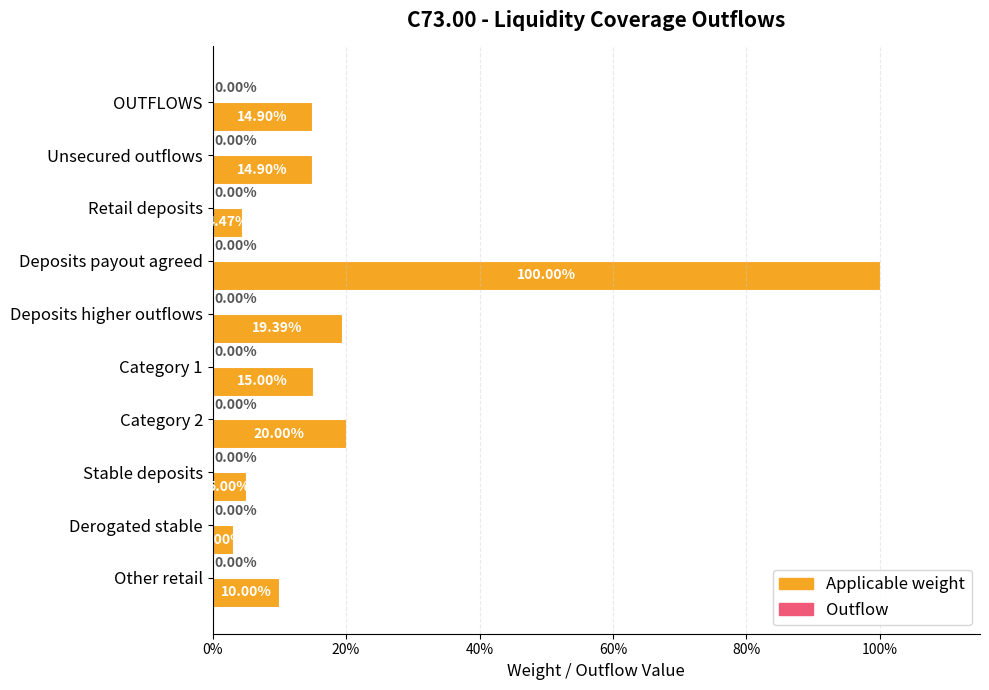

Does the chart contain any negative values?

No